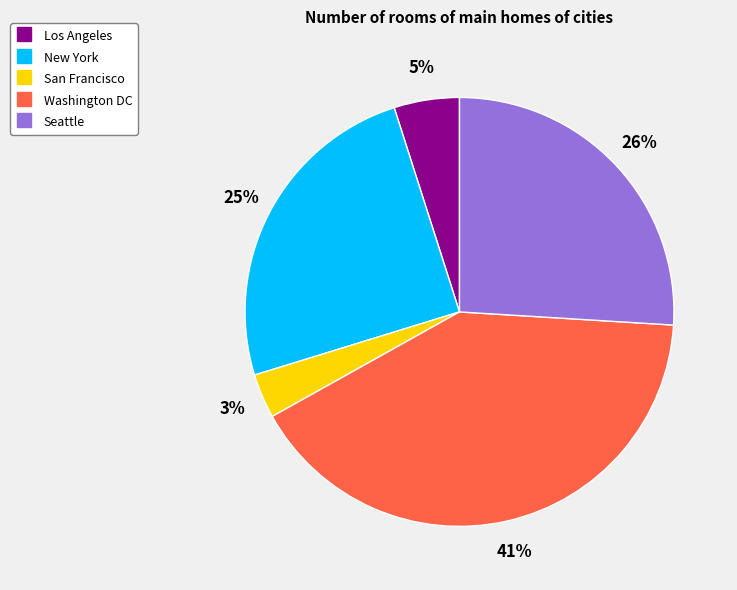

What percentage is the Washington DC slice, to the nearest percent?

41%